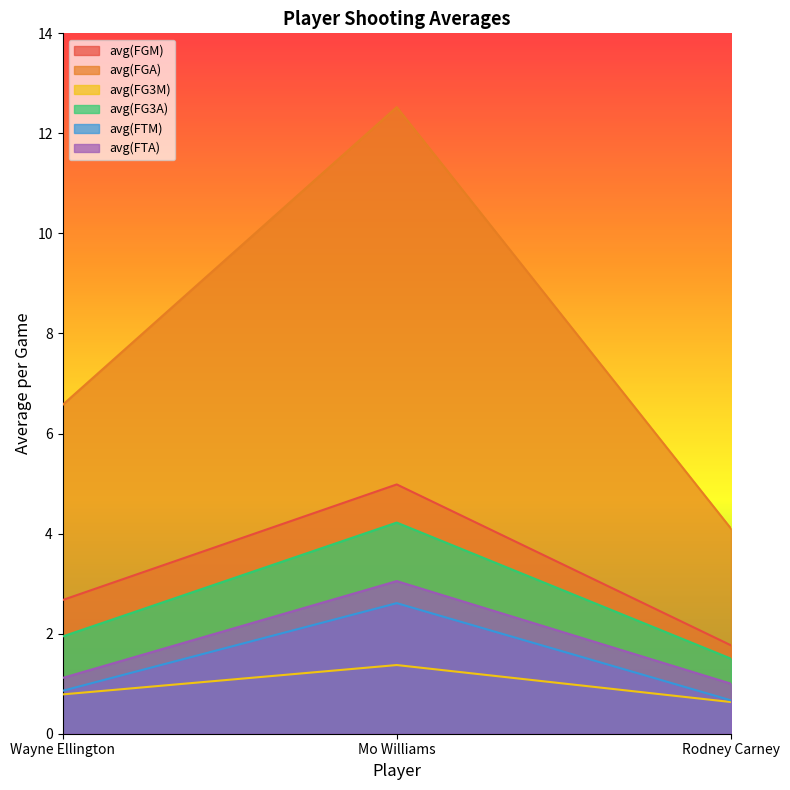

What is the label of the 2nd point from the right?

Mo Williams